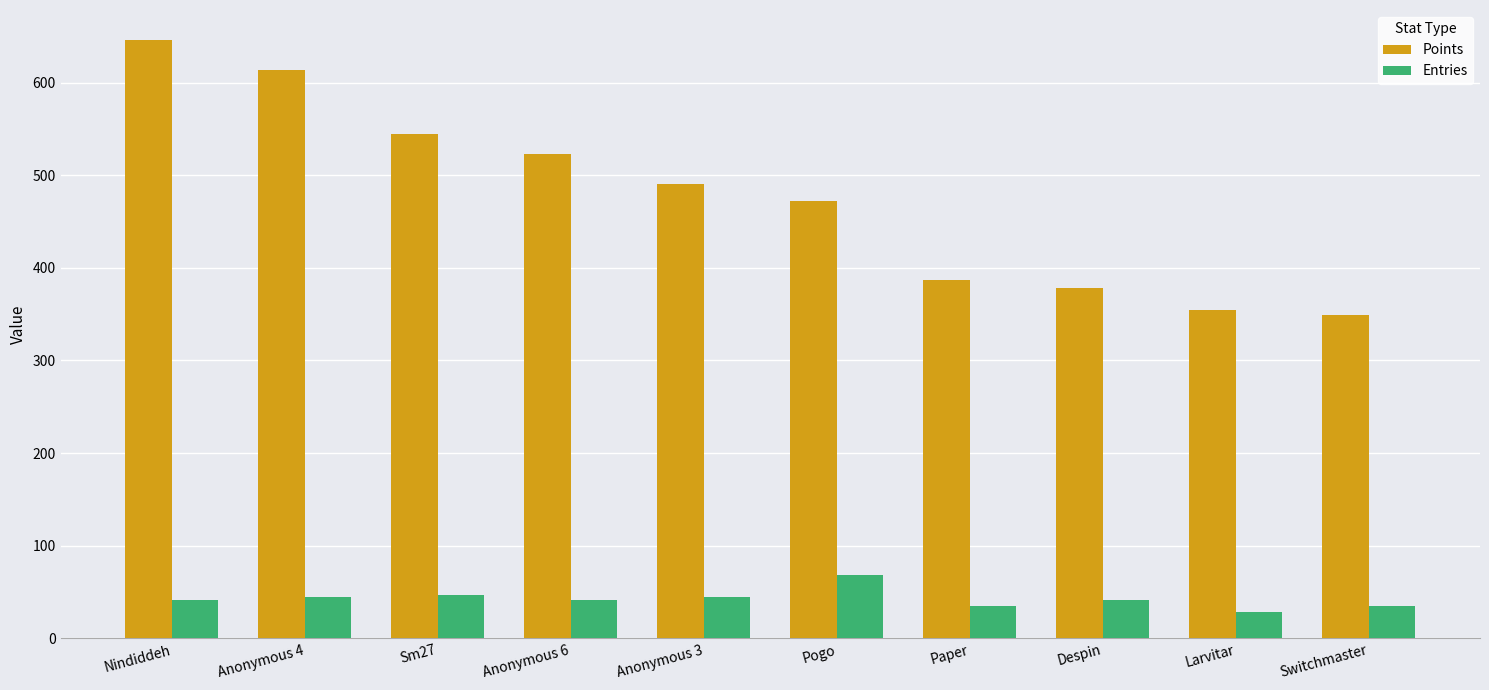

What is the lowest value of the Points series?

349